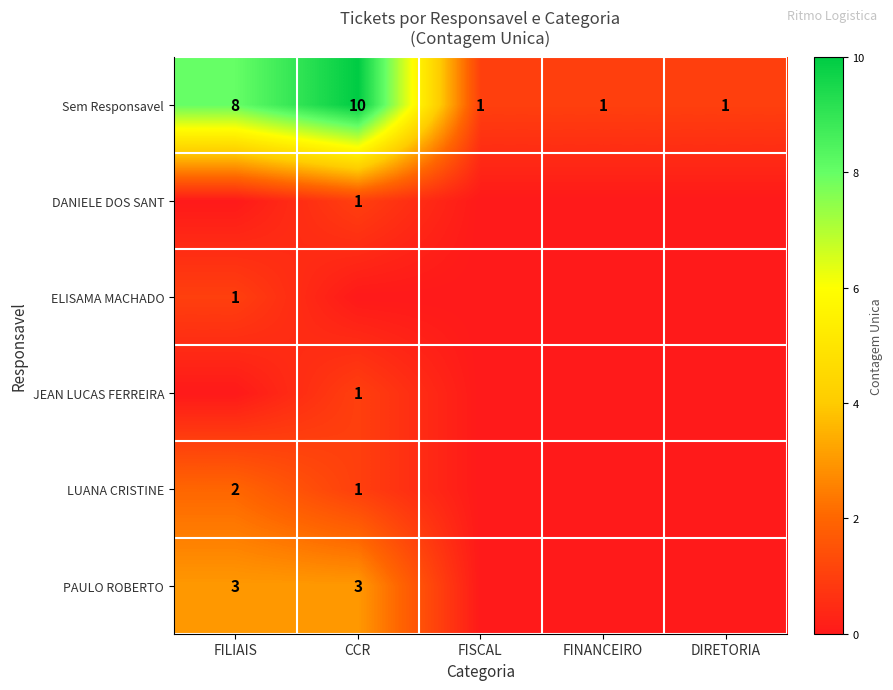

At which category is the sum across all series the highest?

CCR